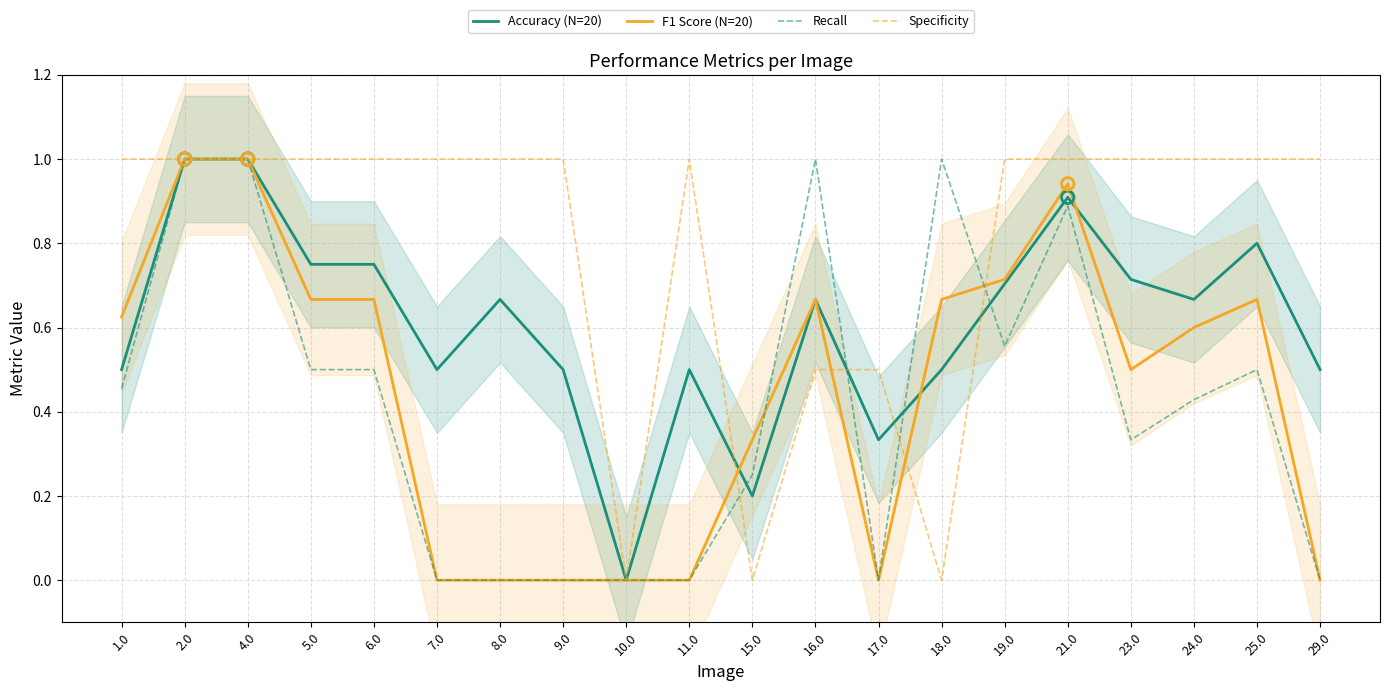

What is the total value across all series at 2.0?

4.0